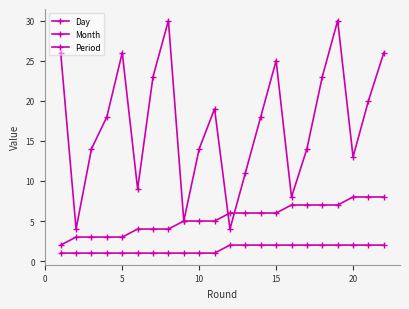

Reading left to right, what are all the values shown in this chart?

Day: 26	4	14	18	26	9	23	30	5	14	19	4	11	18	25	8	14	23	30	13	20	26
Month: 2	3	3	3	3	4	4	4	5	5	5	6	6	6	6	7	7	7	7	8	8	8
Period: 1	1	1	1	1	1	1	1	1	1	1	2	2	2	2	2	2	2	2	2	2	2